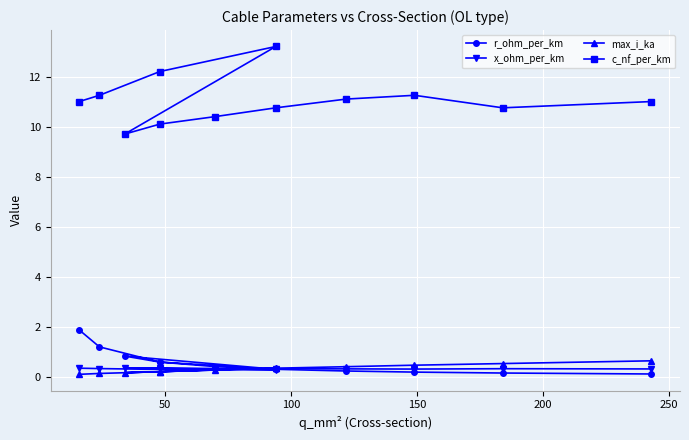

Reading left to right, extract all data points from this chart.

r_ohm_per_km: 1.9	1.2	0.6	0.3	0.8	0.6	0.4	0.3	0.2	0.2	0.2	0.1
x_ohm_per_km: 0.3	0.3	0.3	0.3	0.4	0.3	0.3	0.3	0.3	0.3	0.3	0.3
max_i_ka: 0.1	0.1	0.2	0.3	0.2	0.2	0.3	0.3	0.4	0.5	0.5	0.6
c_nf_per_km: 11.0	11.2	12.2	13.2	9.7	10.1	10.4	10.8	11.1	11.2	10.8	11.0